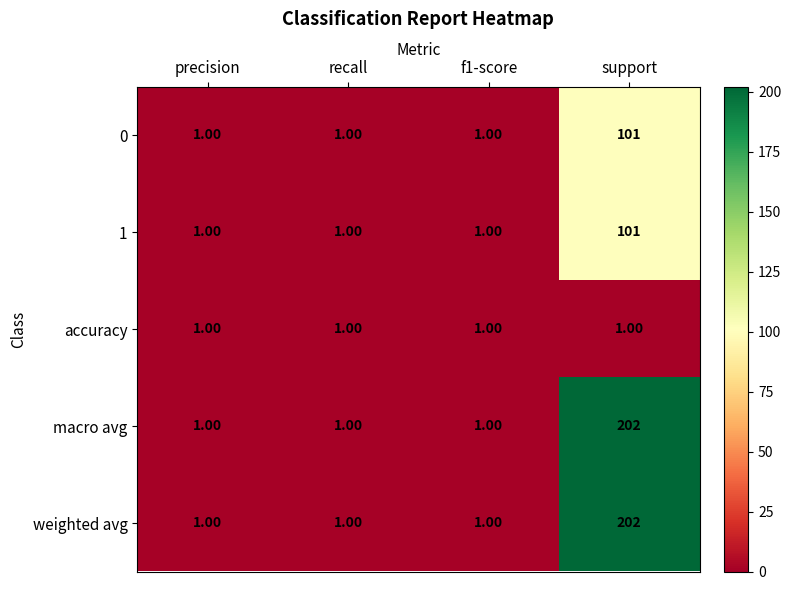

What is the total value across all series at recall?

5